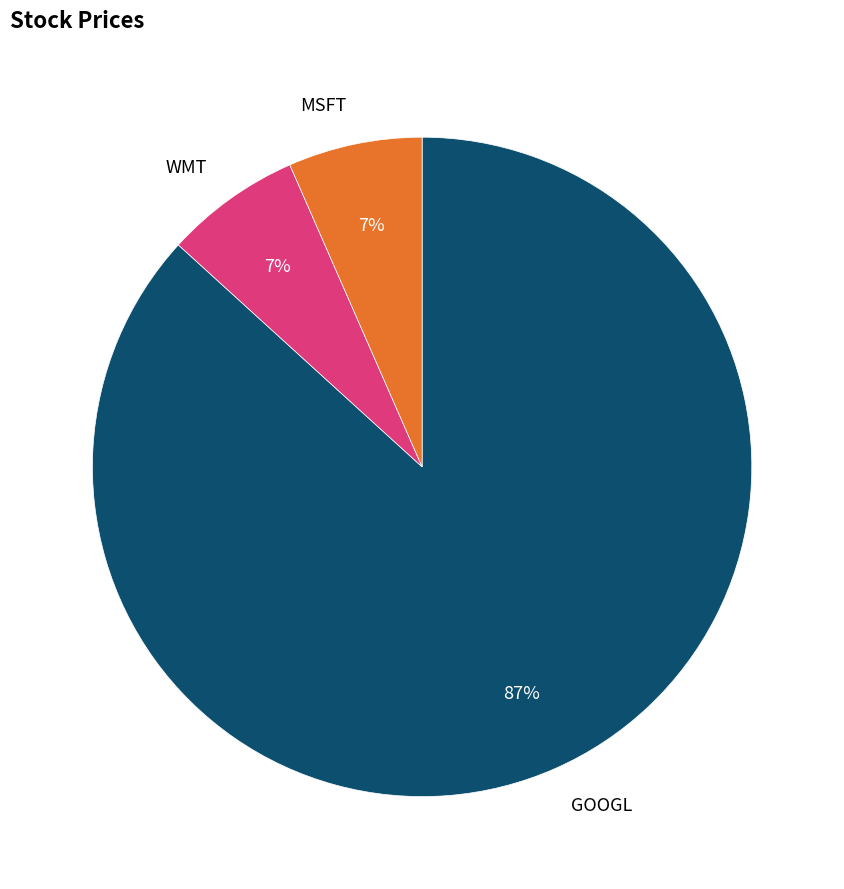

Is the sum of WMT and MSFT greater than half?

No